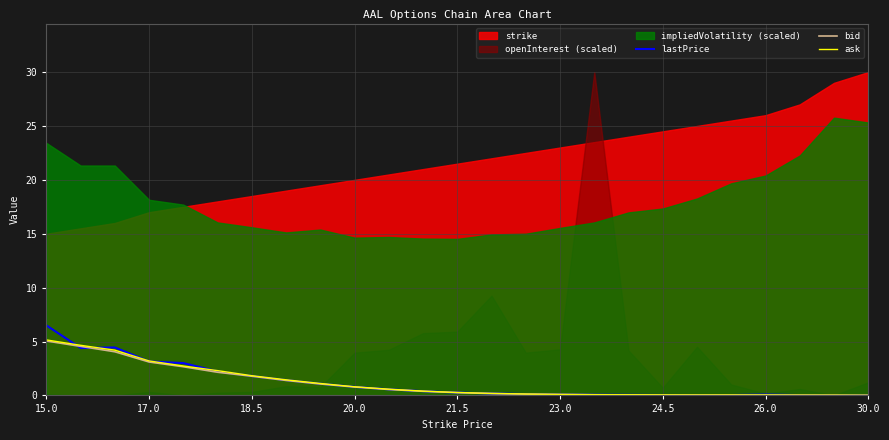

The ask series shows 0.0 at 26.0. True or false?

True